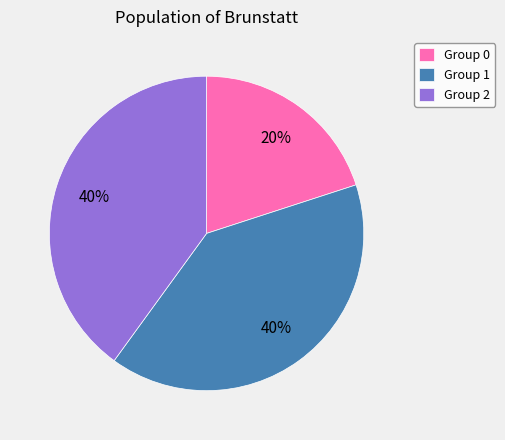

How many segments does this pie chart have?

3